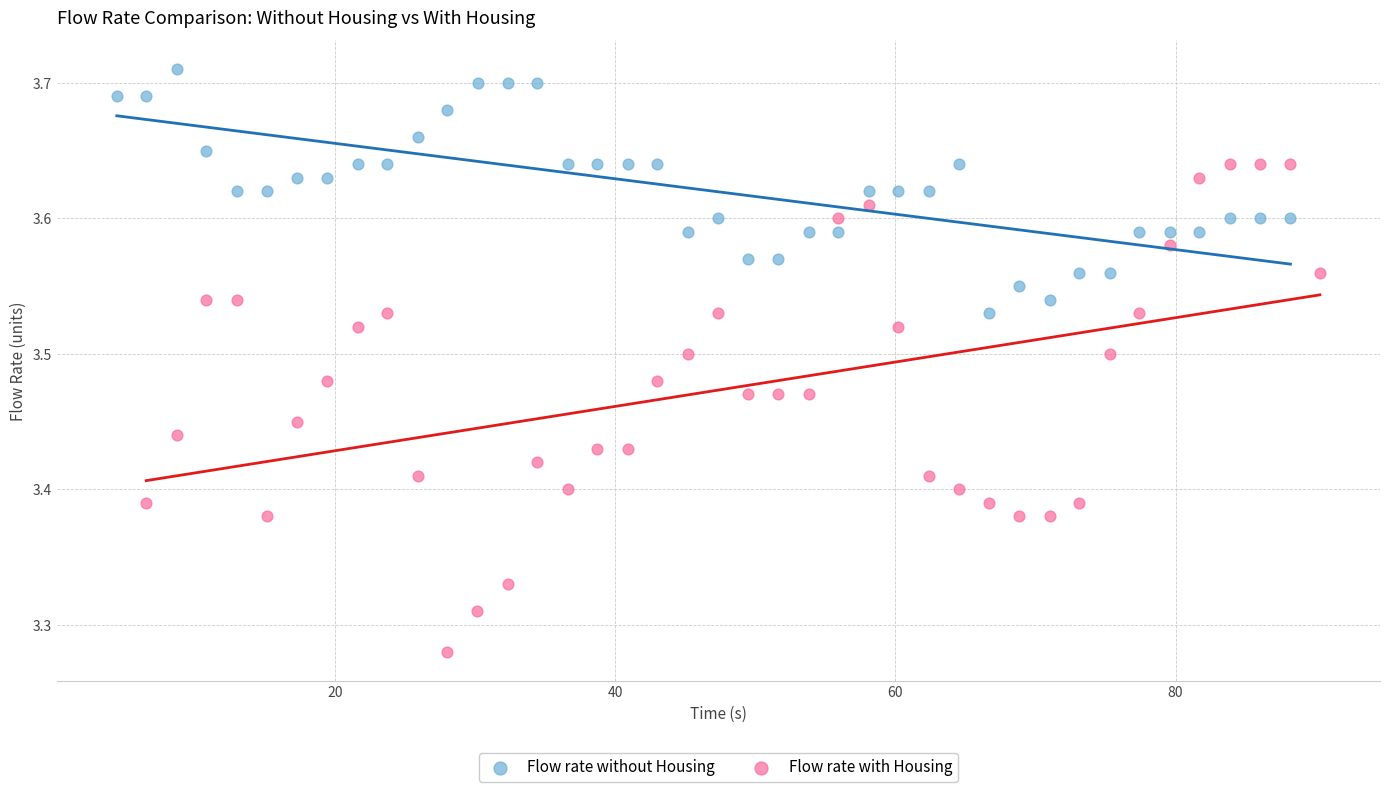

Which series contains the highest Y value?

Flow rate without Housing